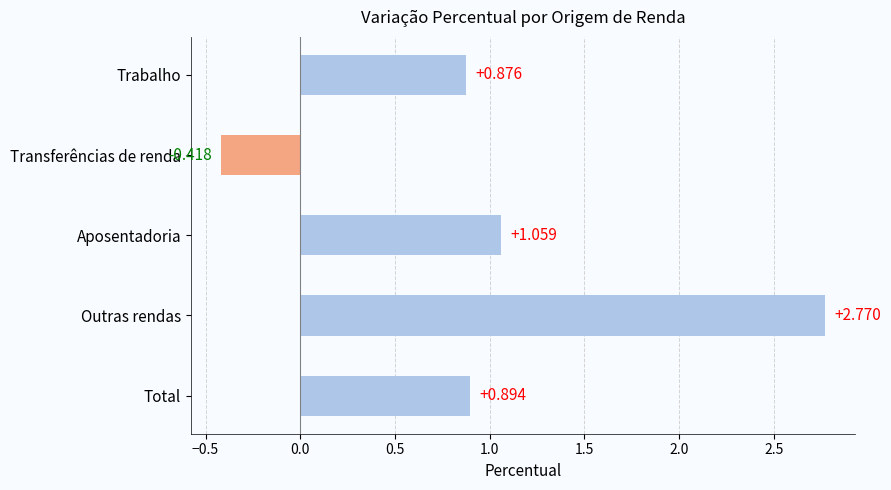

What is the label of the 2nd bar from the top?

Transferências de renda